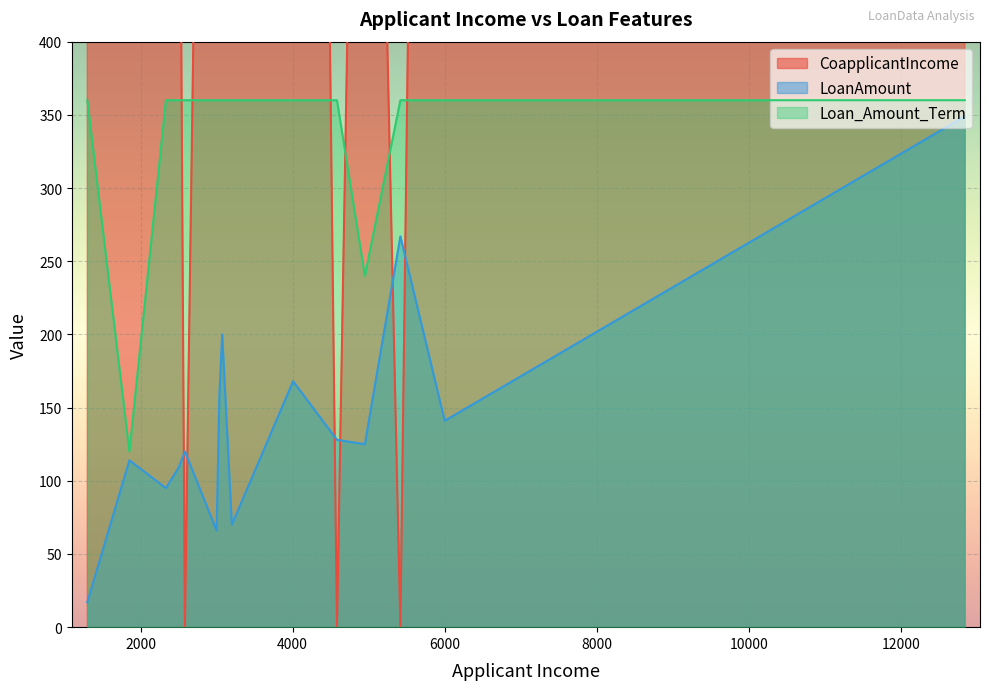

The value of CoapplicantIncome at 4950 is 1086. True or false?

True